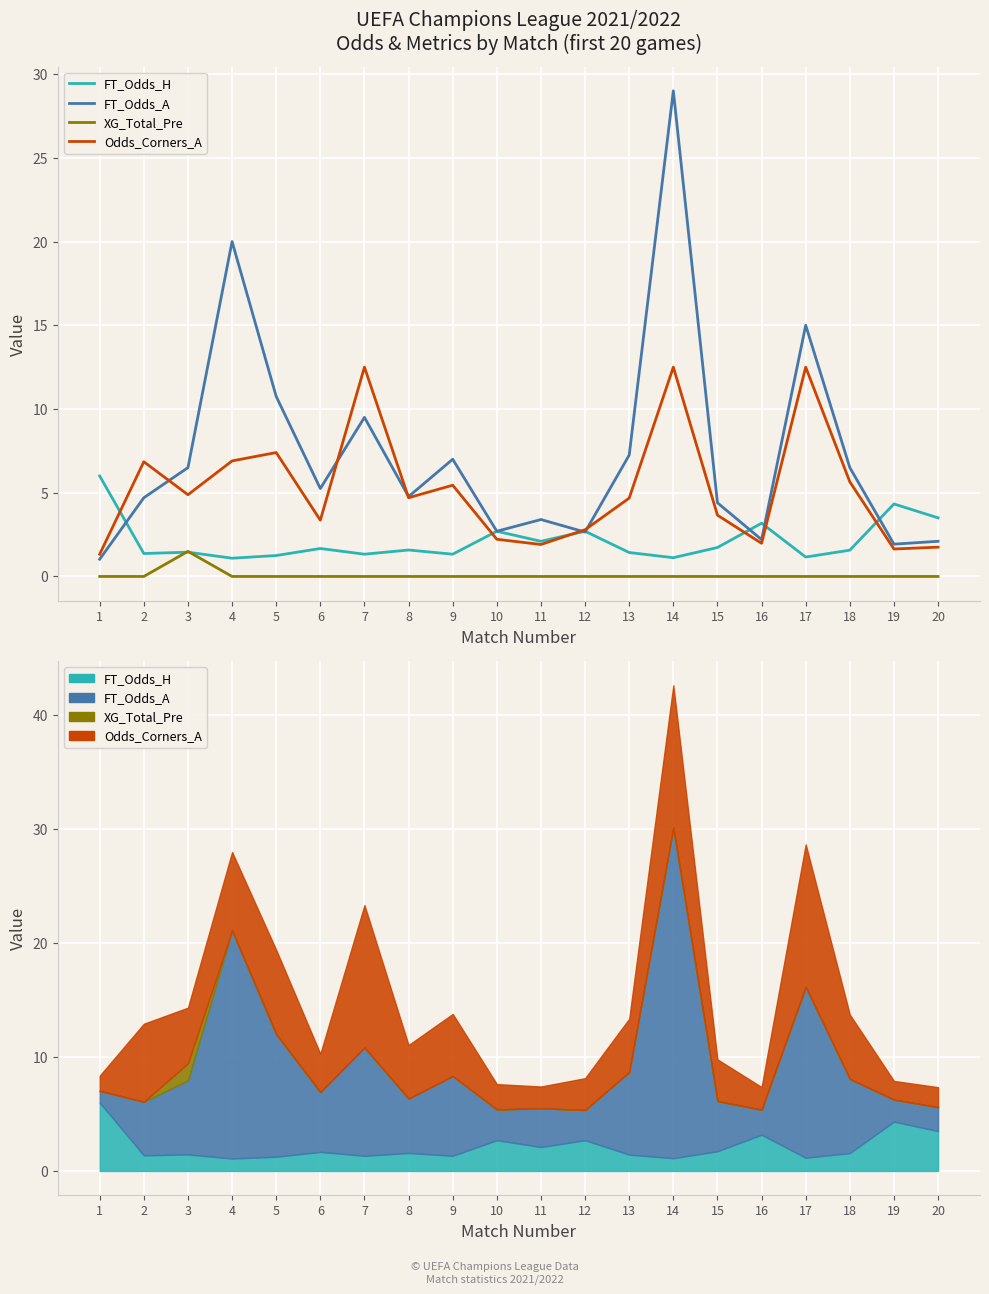

Which category has the highest value across all series?

14